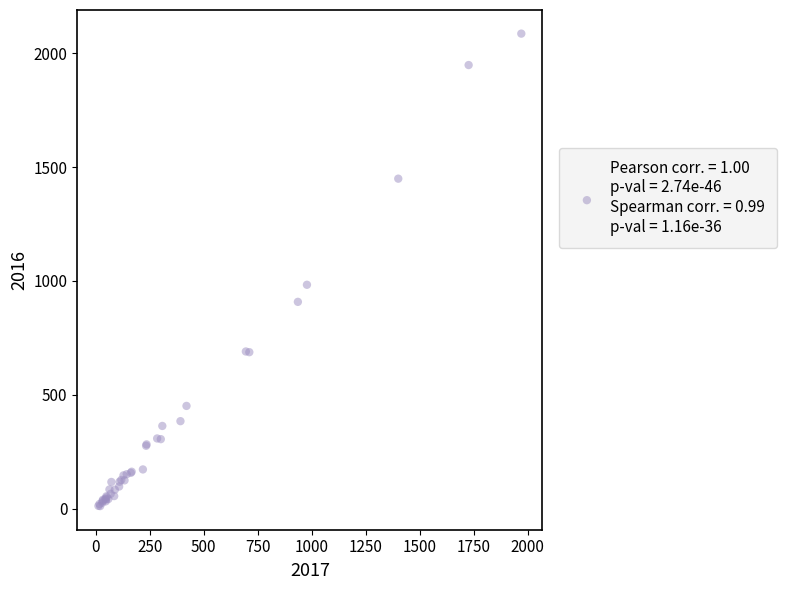

What Y value in the scatter plot is closest to 1048?

983